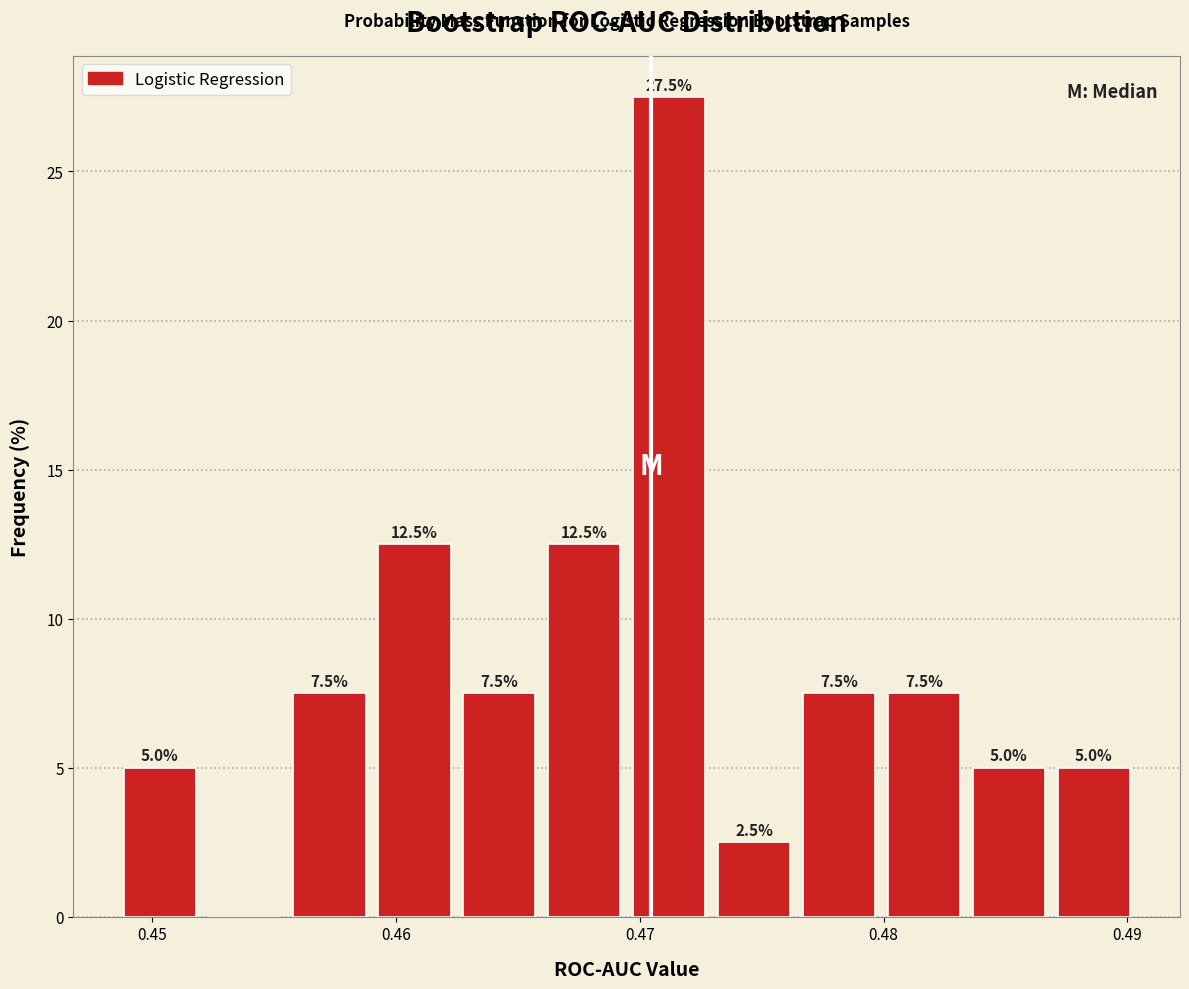

Around what value on the x-axis is the tallest bar? Give the approximate position of its centre, as read against the axis.

0.471